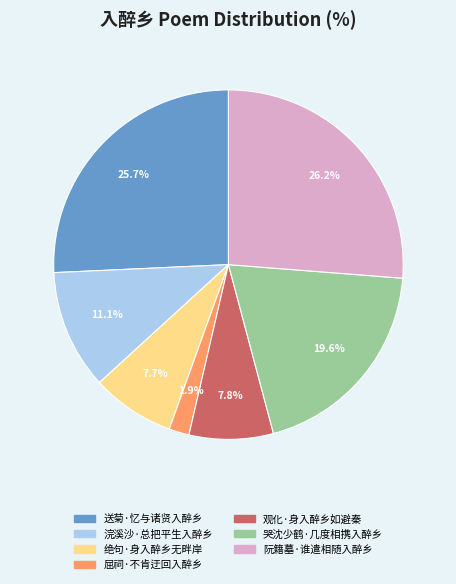

Which category has the biggest portion of the pie?

阮籍墓·谁遣相随入醉乡